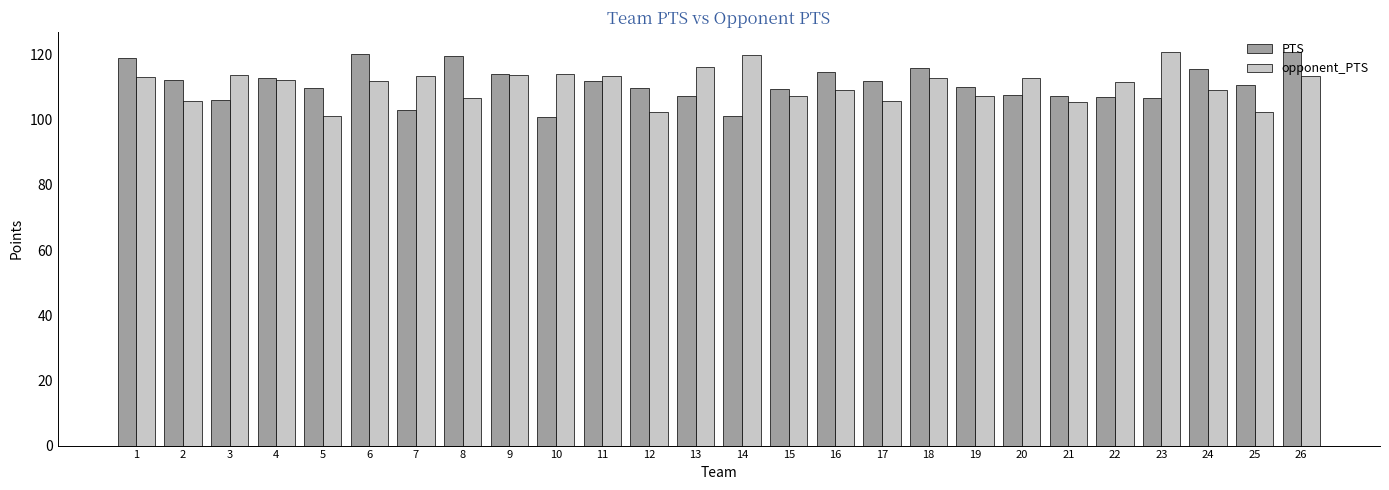

What is the value of the PTS bar at the 10th from the left?

100.8